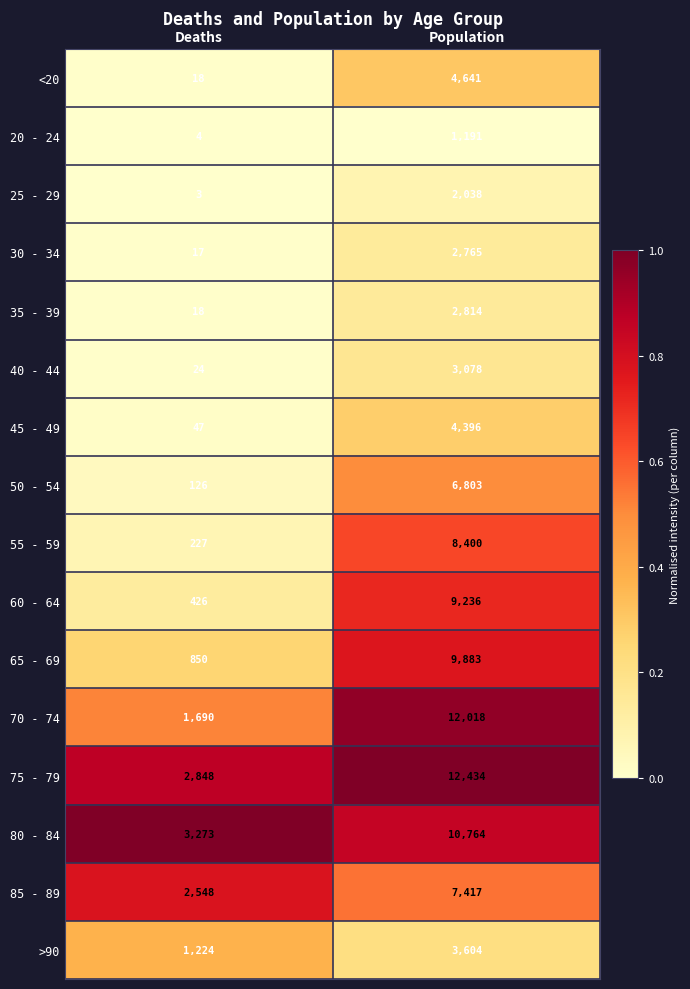

Is it true that 80 - 84 equals 3273 at Deaths?

True